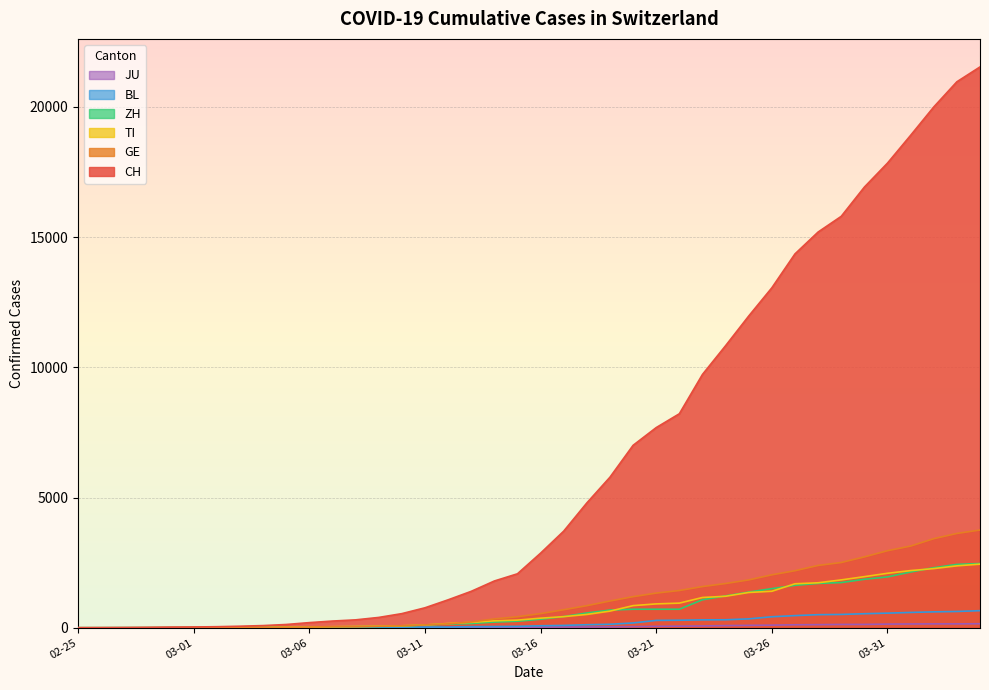

True or false: JU has more than 0 points higher than both neighbors.

False